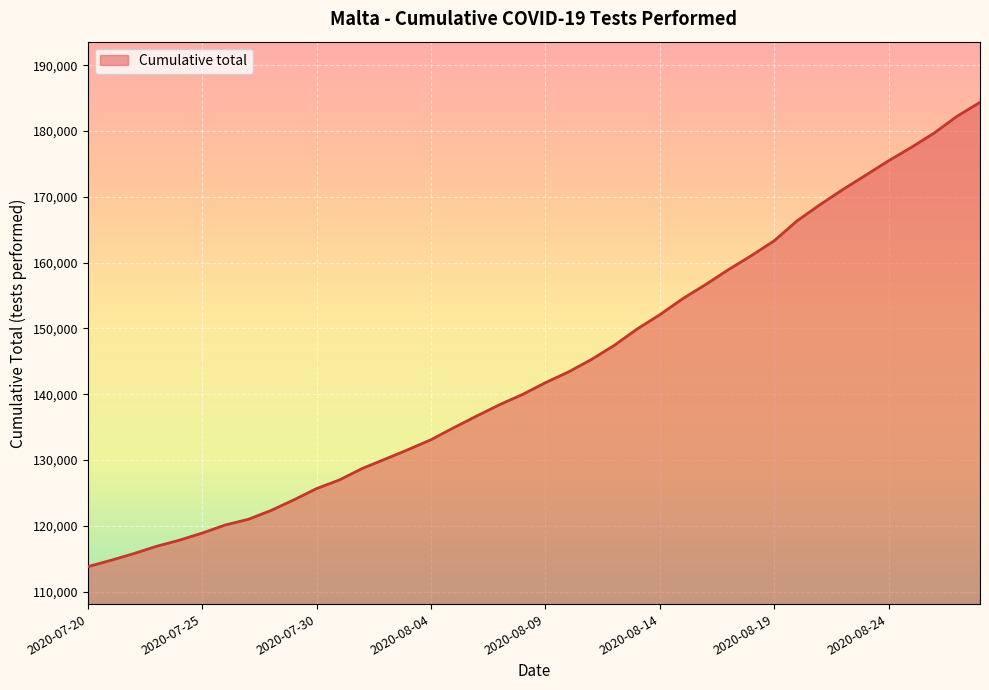

What is the minimum value shown in the chart?

113820